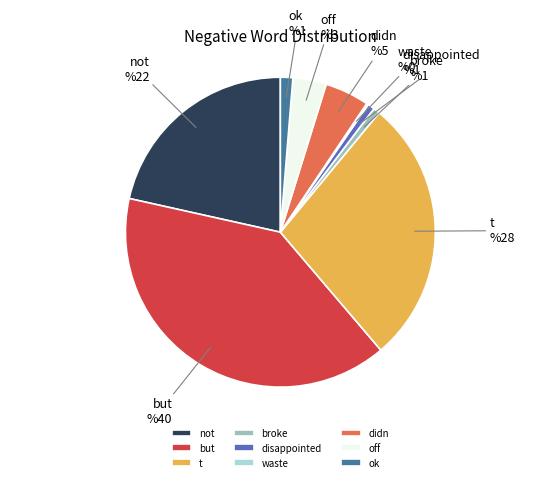

Does any single category account for the majority?

No